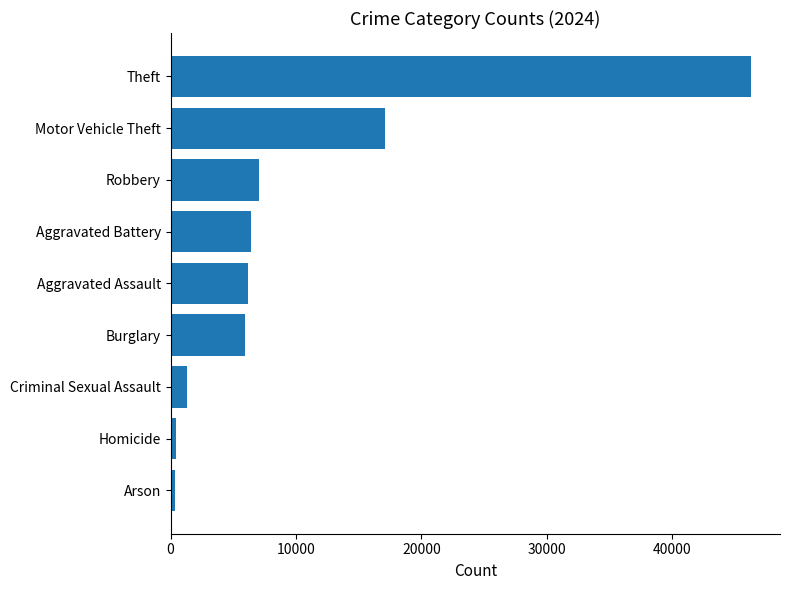

Where is the data nearest to the value 23331?

Motor Vehicle Theft